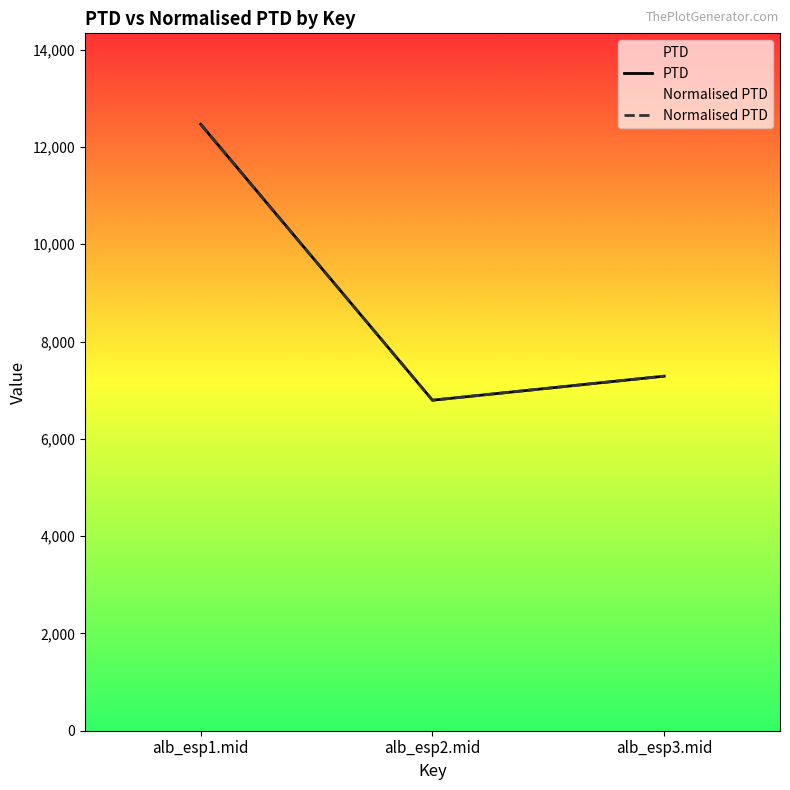

Reading right to left, transcribe all the data shown in this chart.

PTD: 7288.7	6794.3	12466.7
Normalised PTD: 7288.7	6794.3	12466.7